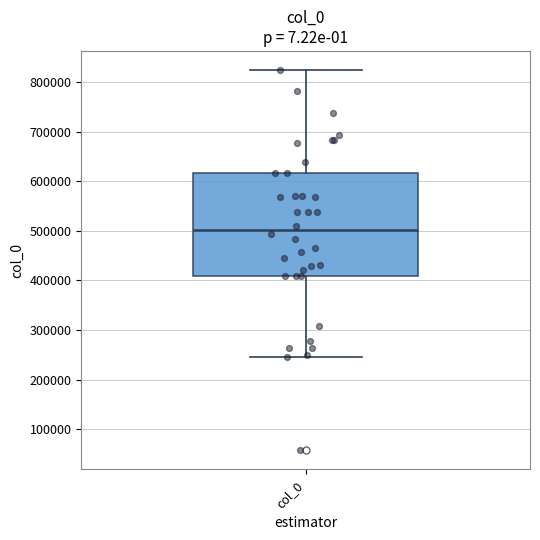

Read this box plot against the y-axis: the position of the median line, the range covered by the box, and the ends of both whiskers. The values are not printed on the chart, so give them approximately, as read against the axis.

median 500000, box 410000 to 620000, whiskers 250000 to 820000